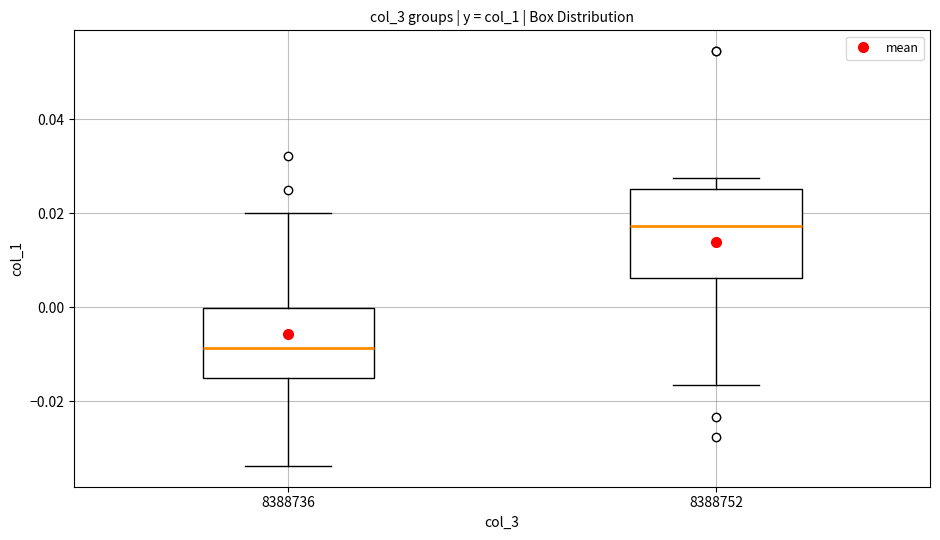

Comparing the boxes themselves (not the whiskers), which one is the tallest?

8388752